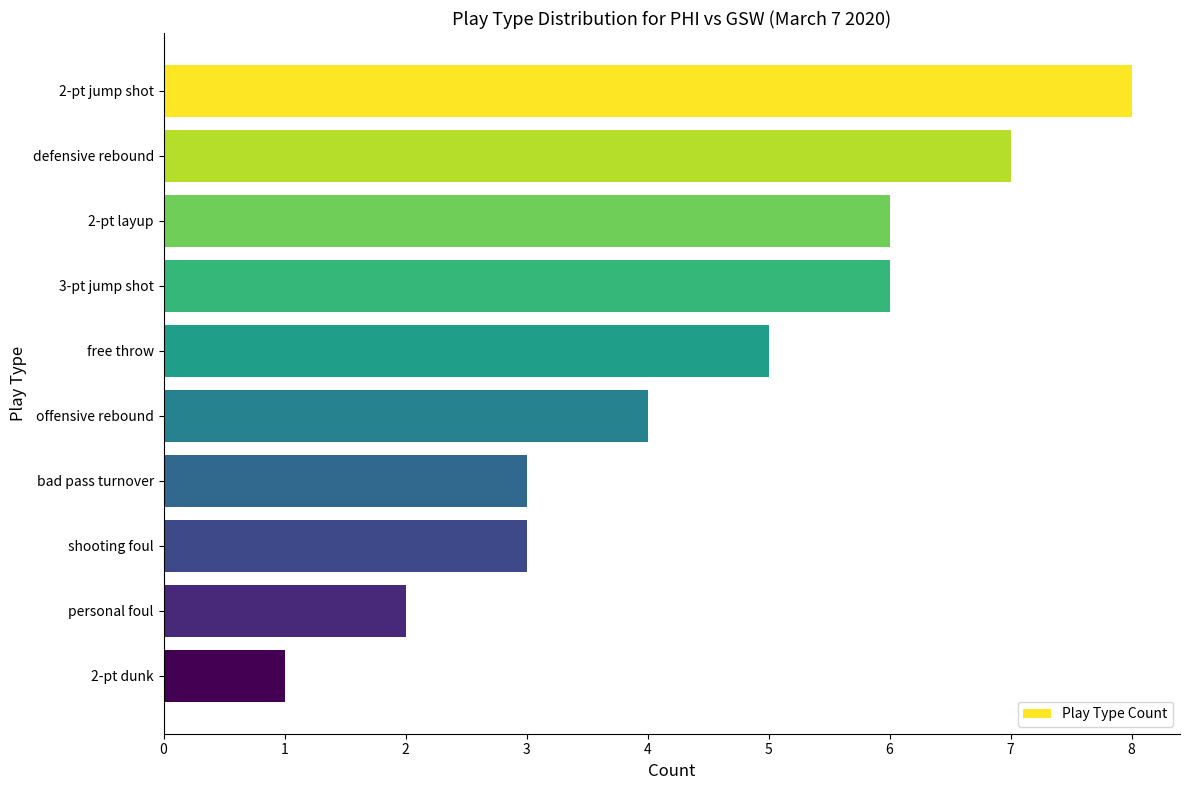

Reading top to bottom, list all the values displayed in this chart.

2-pt jump shot=8	defensive rebound=7	2-pt layup=6	3-pt jump shot=6	free throw=5	offensive rebound=4	bad pass turnover=3	shooting foul=3	personal foul=2	2-pt dunk=1